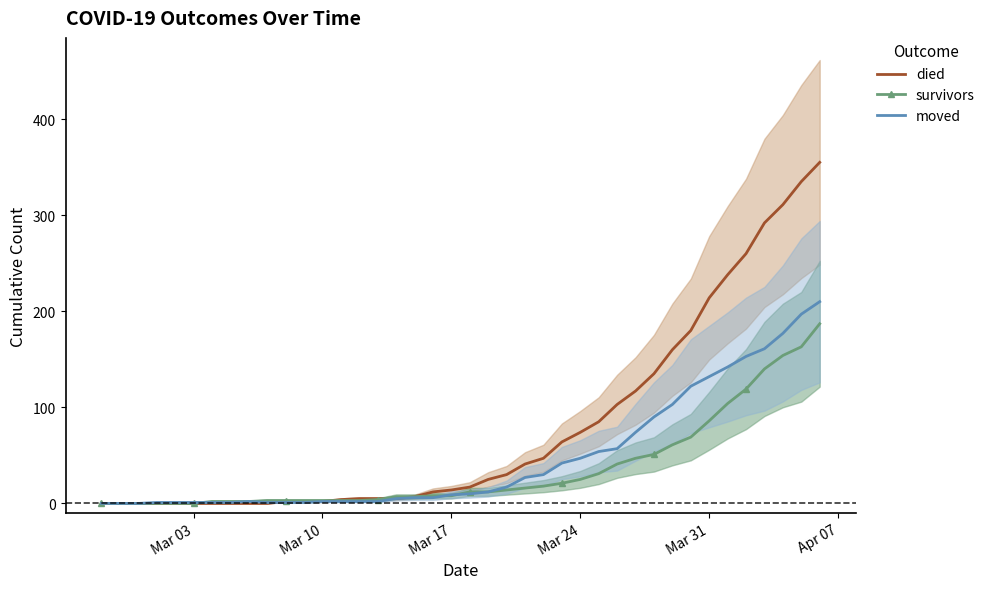

Reading left to right, what are all the values shown in this chart?

died: 0	0	0	0	0	0	0	0	0	0	2	2	2	4	5	5	5	7	12	14	17	25	30	41	47	64	74	85	103	117	135	160	180	214	238	260	292	311	335	355
survivors: 0	0	0	0	0	0	2	2	2	3	3	3	3	3	3	4	7	7	8	8	12	12	14	16	18	21	25	31	41	47	51	61	69	86	104	119	140	154	163	187
moved: 0	0	0	1	1	1	1	1	2	1	1	1	2	2	2	2	5	6	6	9	10	12	17	27	30	42	47	54	57	74	90	103	122	132	142	153	161	177	197	210